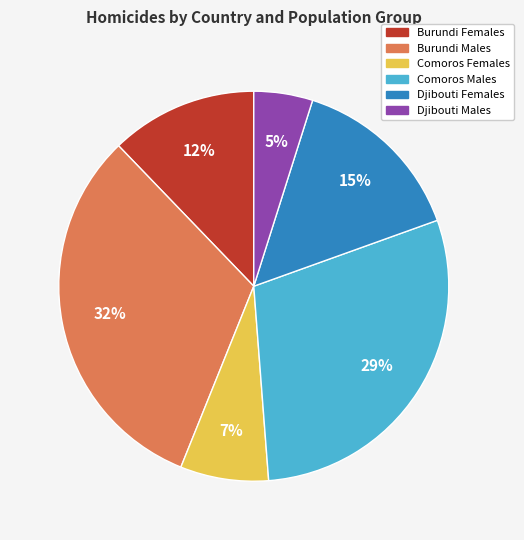

True or false: Comoros Females accounts for 7% of the total.

True